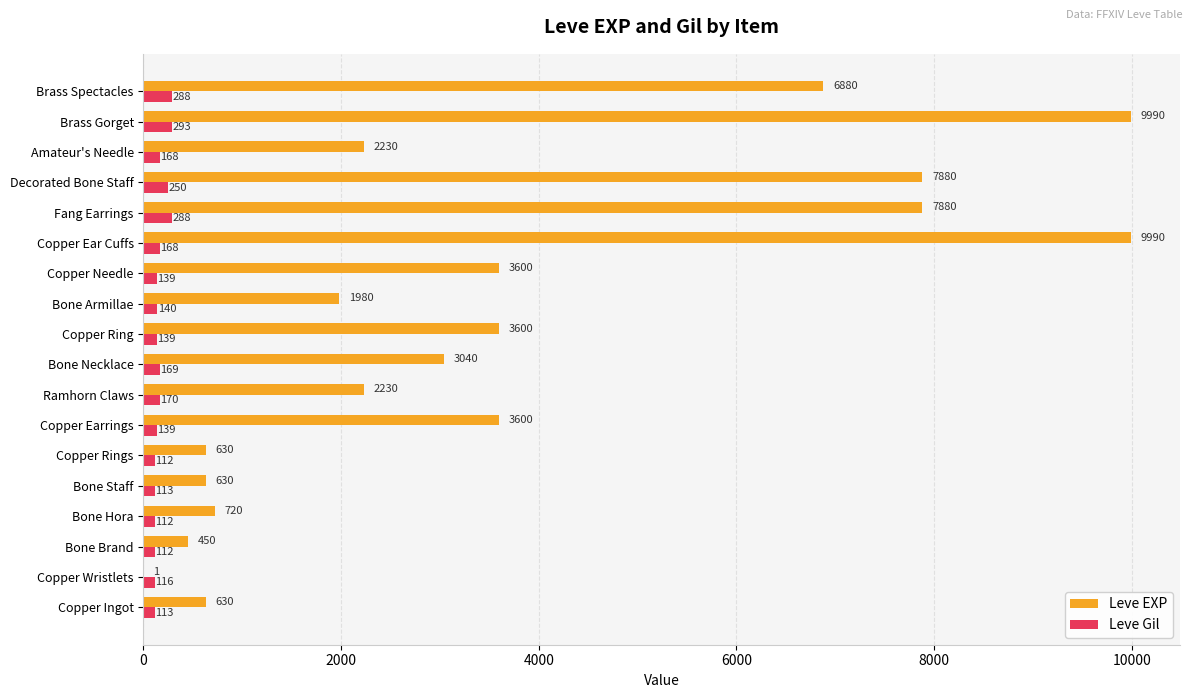

What is the maximum value shown in the chart?

9990